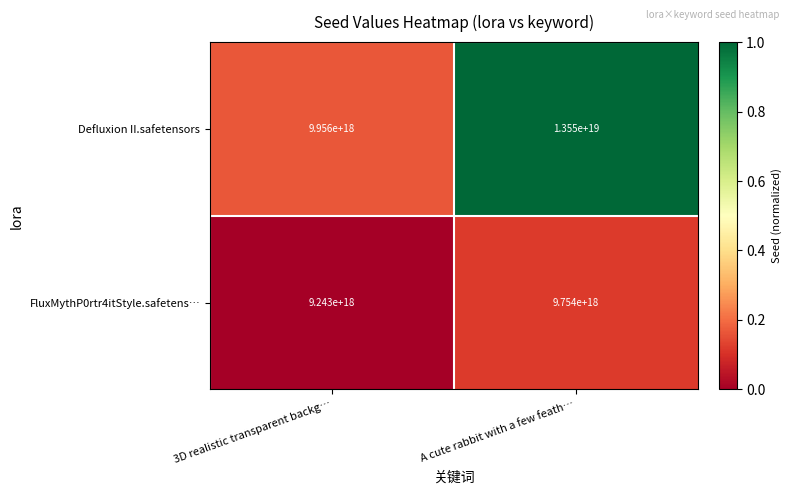

Rank the series by their maximum value, from highest to lowest.

Defluxion II.safetensors, FluxMythP0rtr4itStyle.safetens…